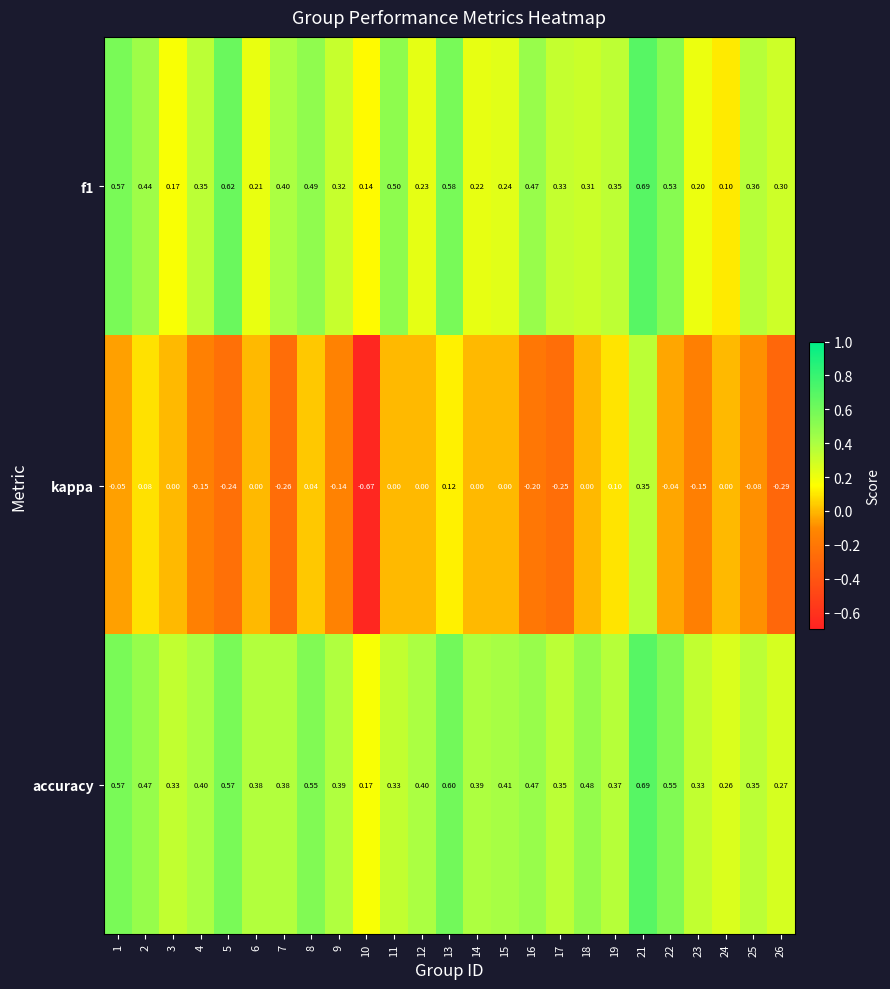

Between 18 and 25, which series saw the biggest shift?

accuracy